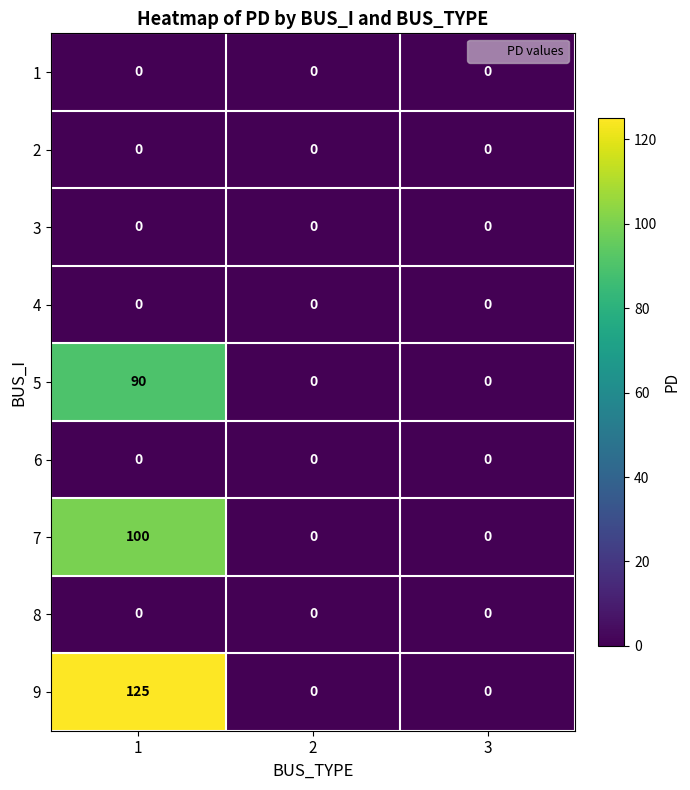

Between 1 and 3, which series saw the biggest shift?

9